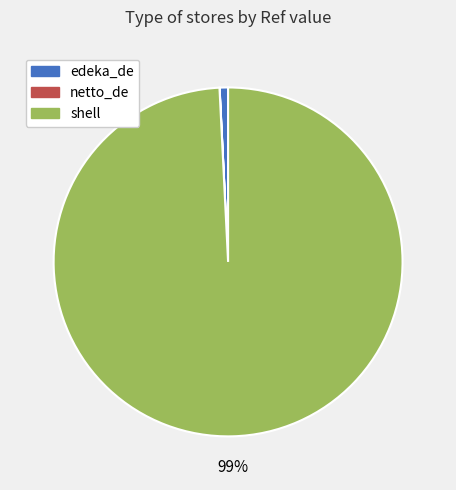

Is it true that shell is 89% of the pie?

False